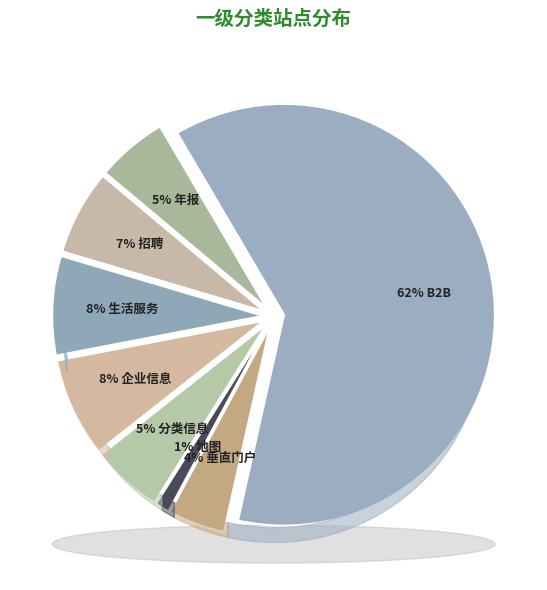

Does any single category account for the majority?

Yes